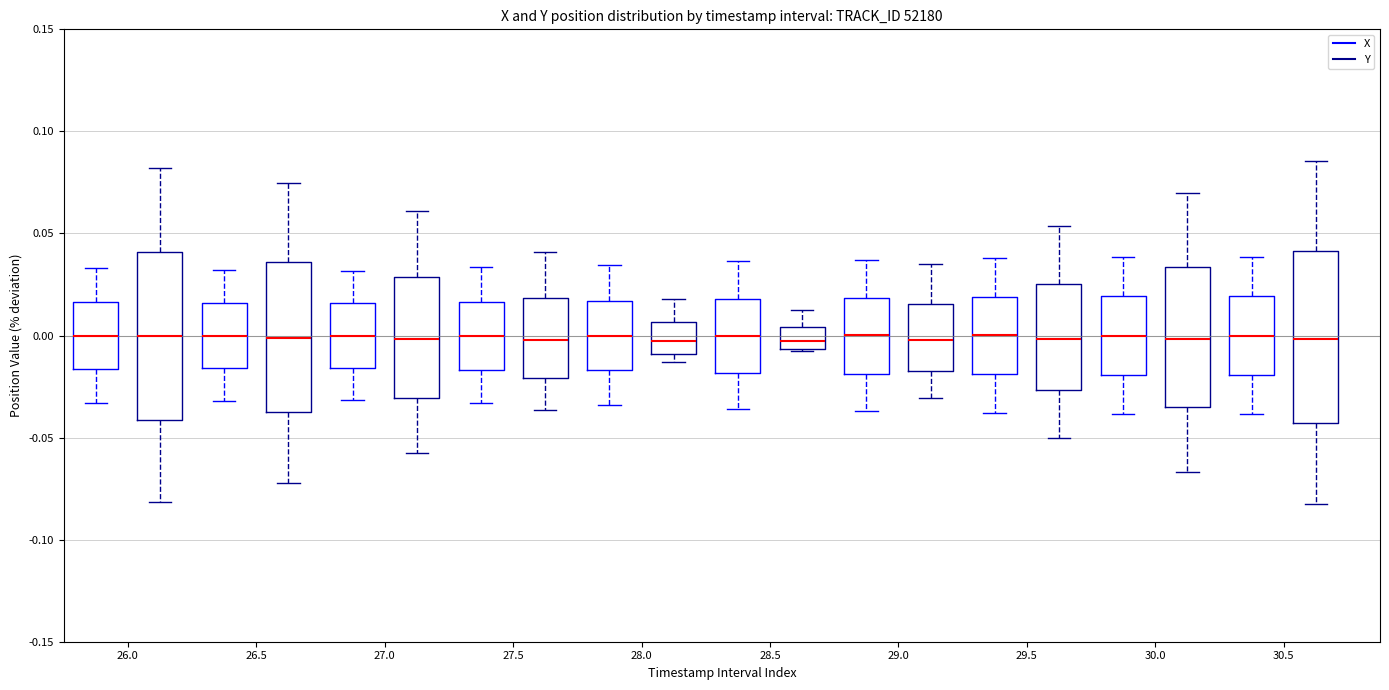

Where is the upper edge of the box for 28.0 (Y) on the y-axis? The values are not printed on the chart, so give them approximately, as read against the axis.

0.005